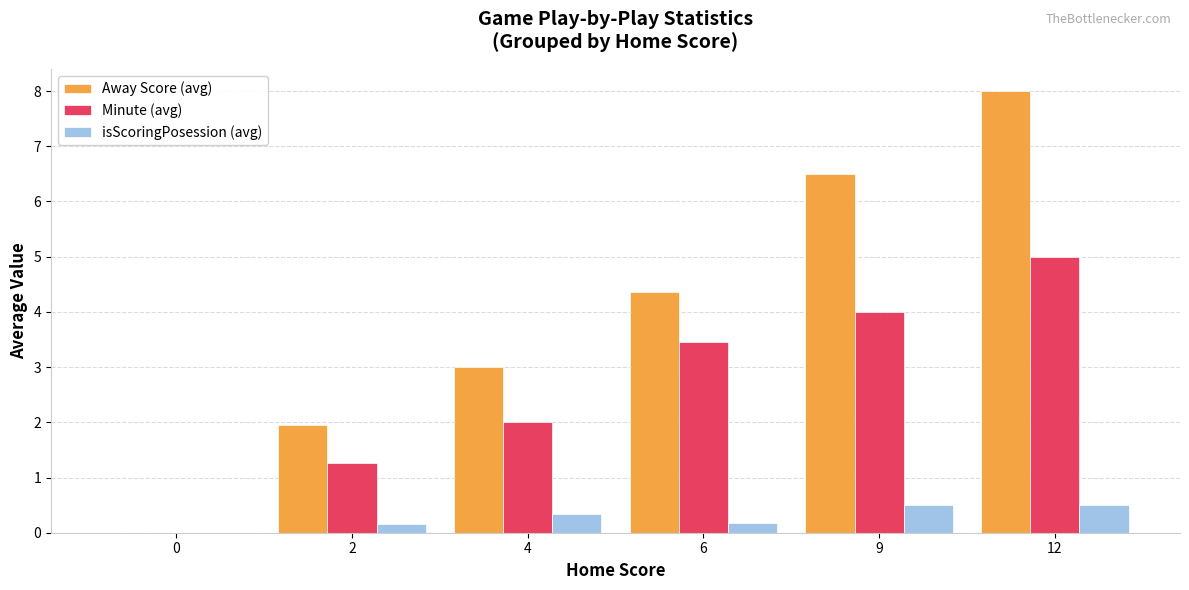

Where is Away Score (avg) nearest to the value 4?

6